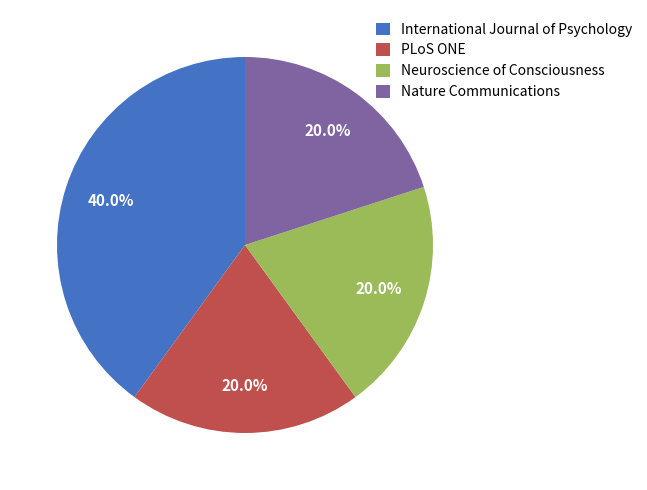

True or false: PLoS ONE accounts for 9% of the total.

False